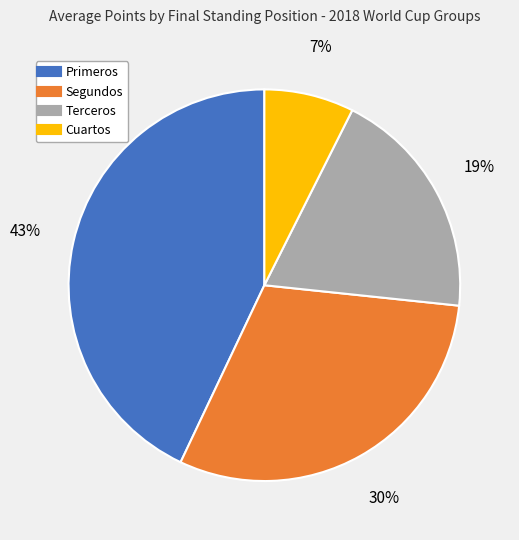

Is it true that Cuartos is 21% of the pie?

False